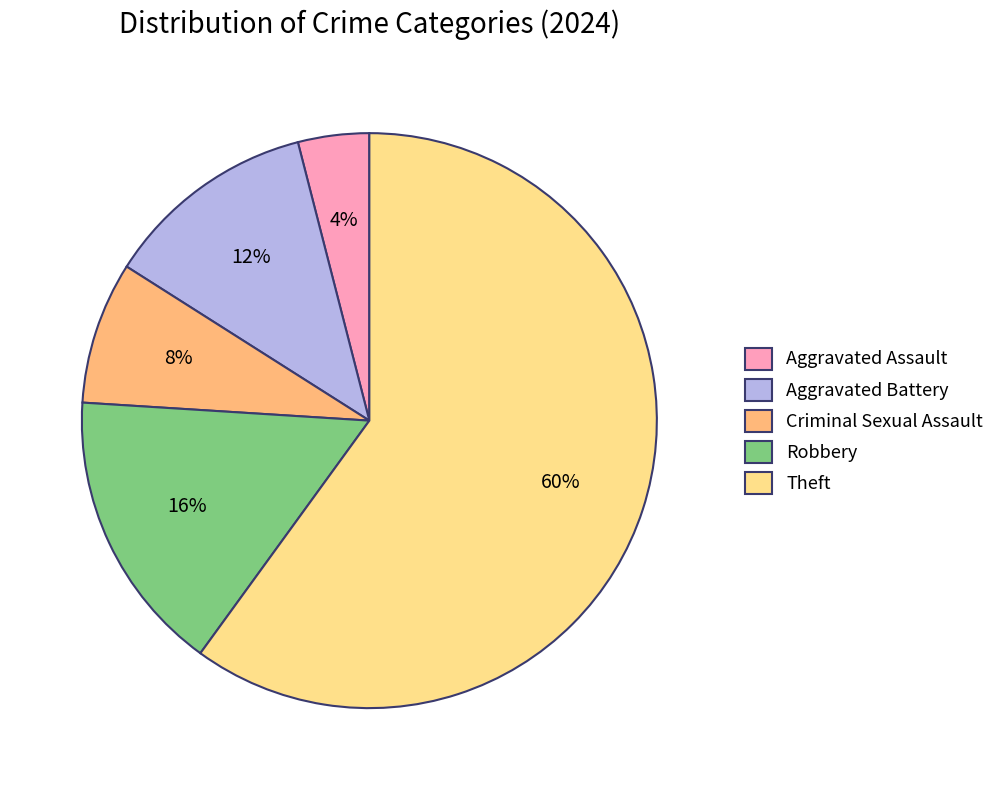

Does Robbery represent more than half of the total?

No